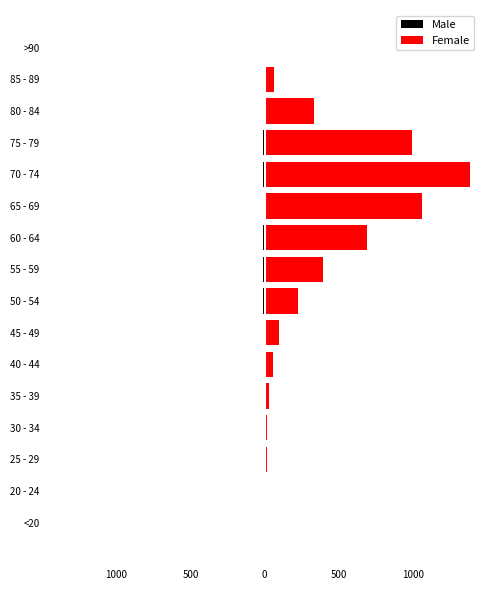

What is the value of the Female bar at the 8th from the left?

227